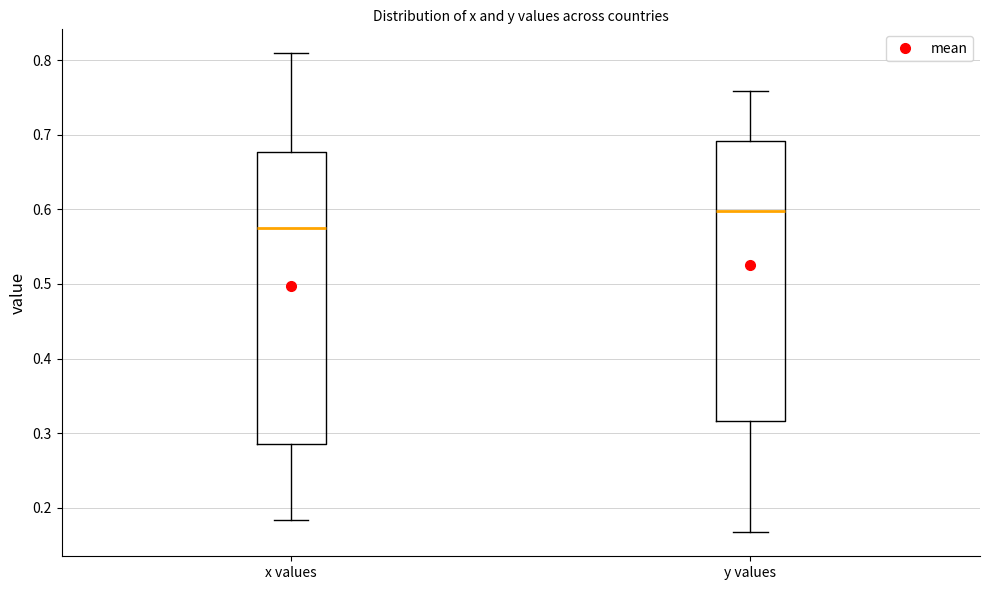

Reading left to right, transcribe this box plot: for each box, give where its median line is, the range the box spans, and where its two whiskers end, as read against the y-axis. The values are not printed on the chart, so give them approximately, as read against the axis.

x values: median 0.57, box 0.28 to 0.68, whiskers 0.18 to 0.81
y values: median 0.60, box 0.32 to 0.69, whiskers 0.17 to 0.76